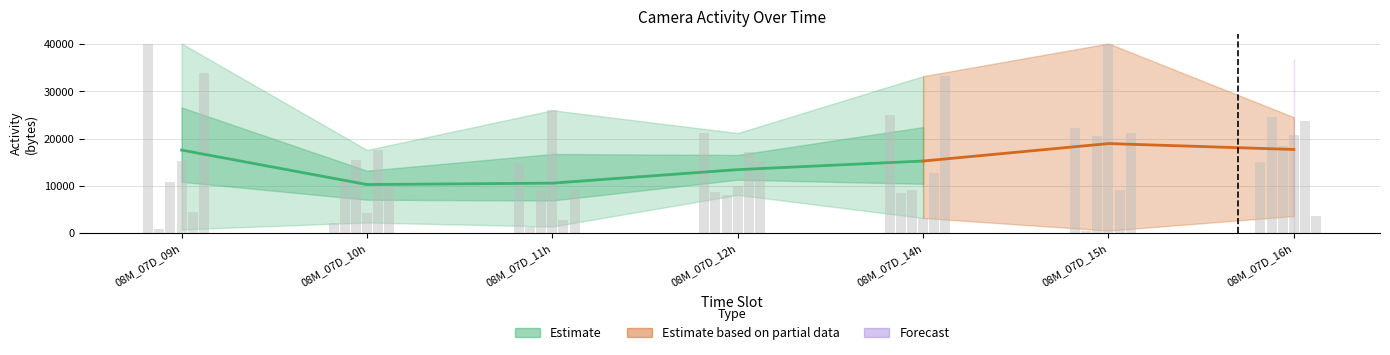

How many bars are there in total?

42